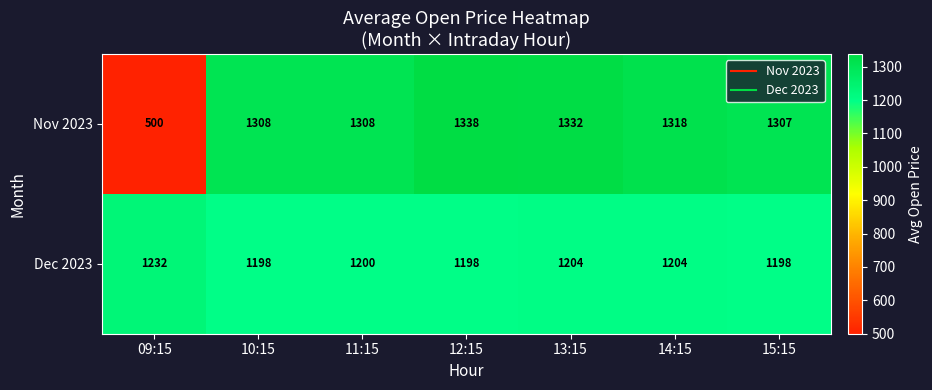

At which label does Dec 2023 reach its peak?

09:15